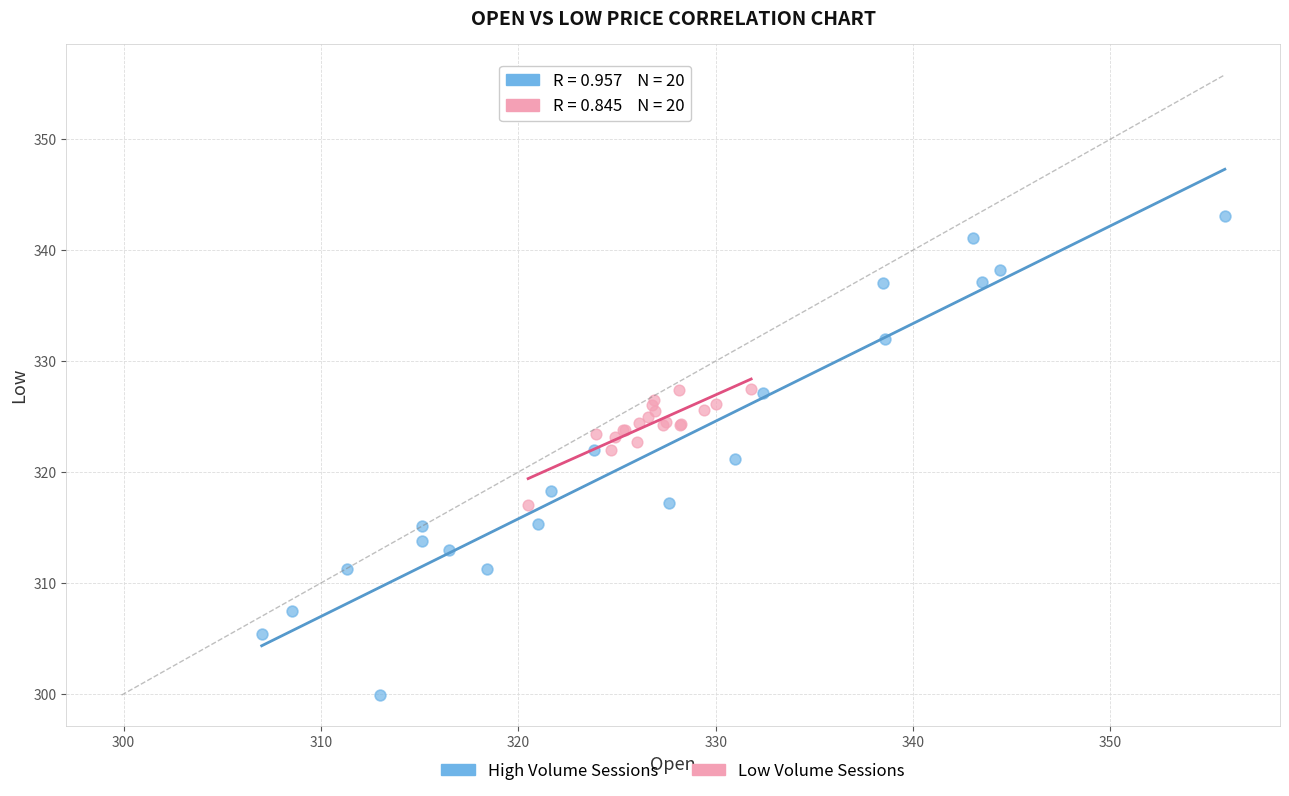

Which series has the largest Y range (max minus min)?

High Volume Sessions